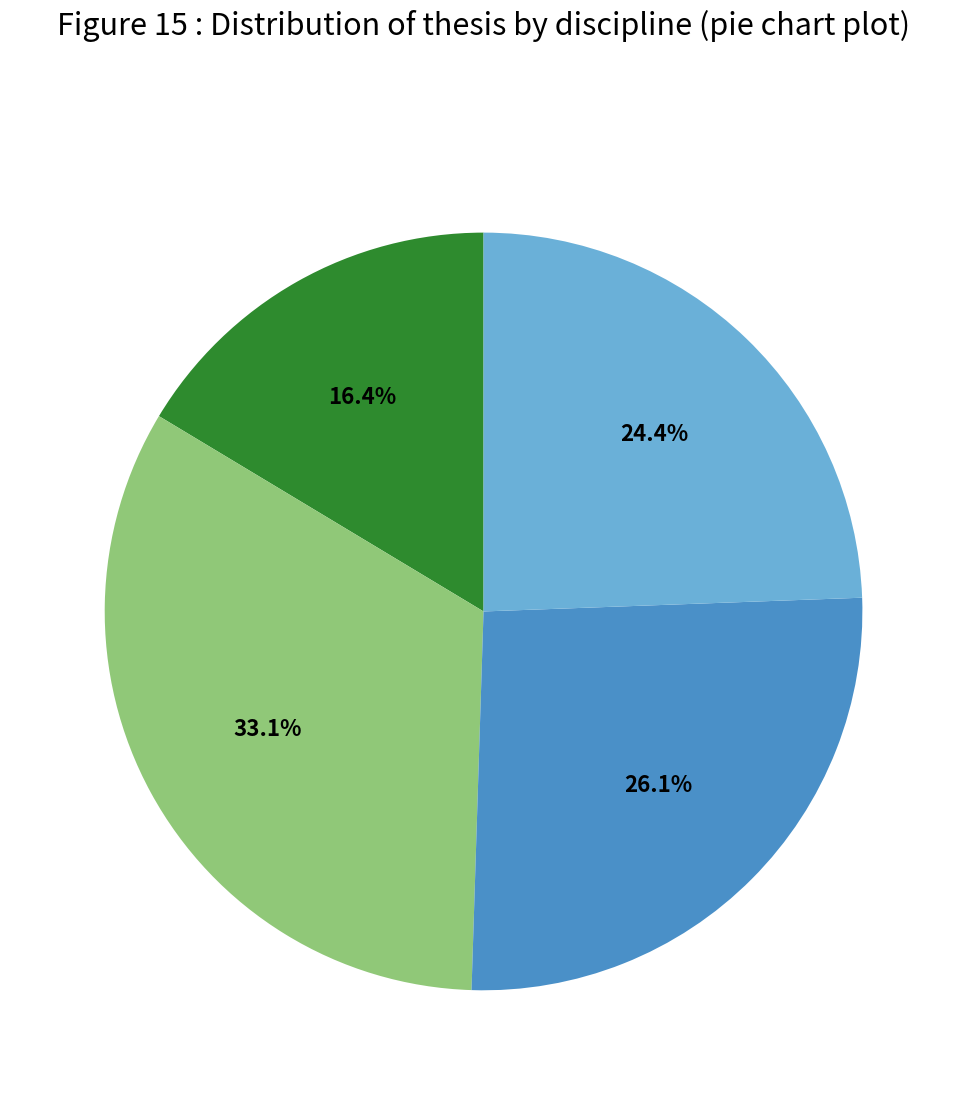

Does any single category account for the majority?

No